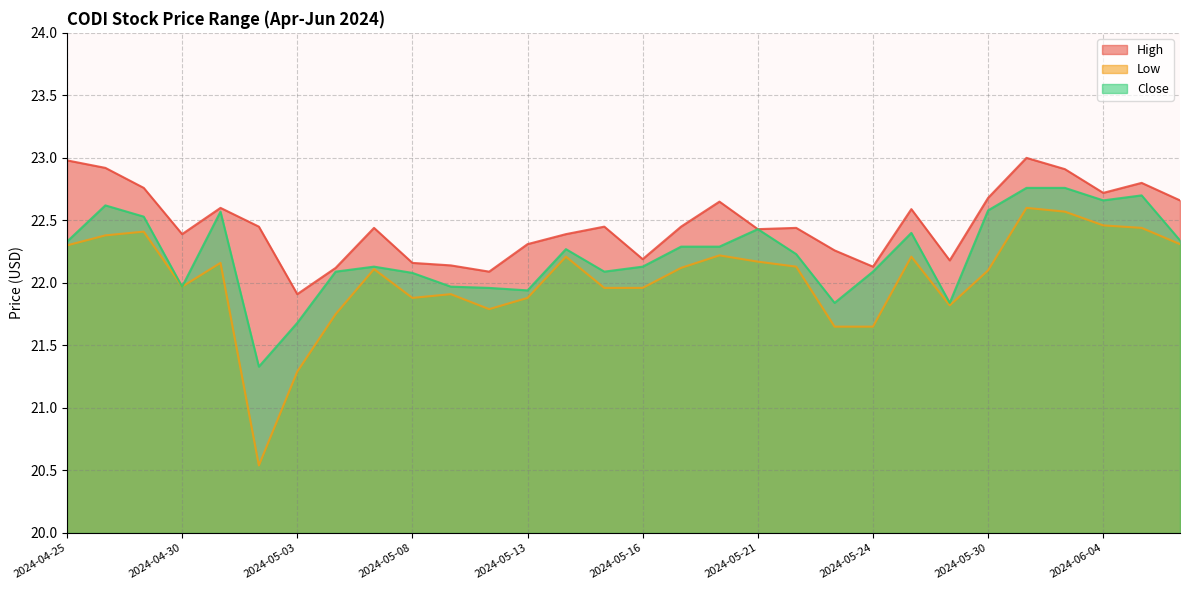

Between 2024-05-24 and 2024-06-06, which series saw the biggest shift?

Low